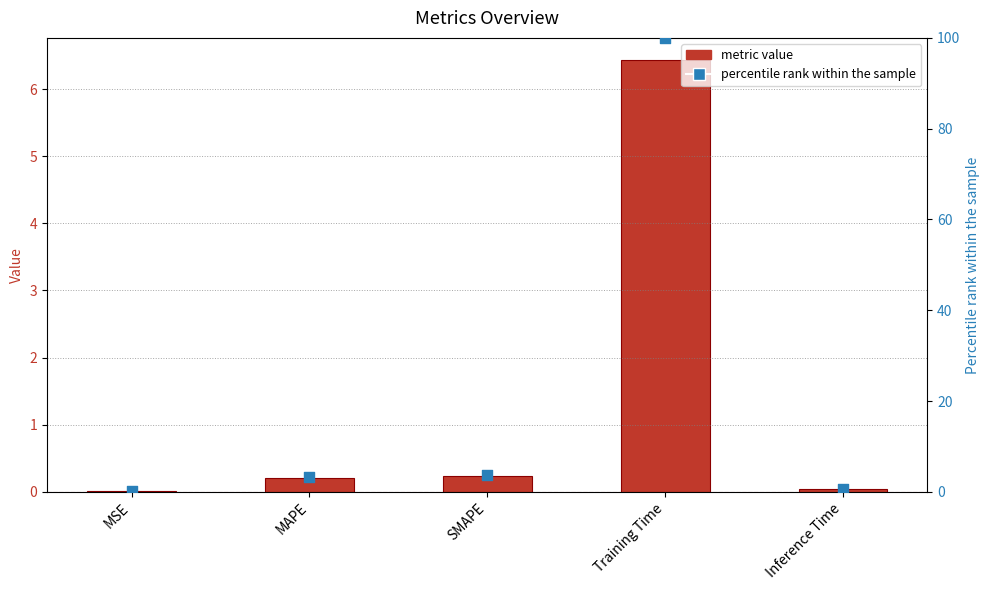

At how many categories does at least one series exceed 36?

1